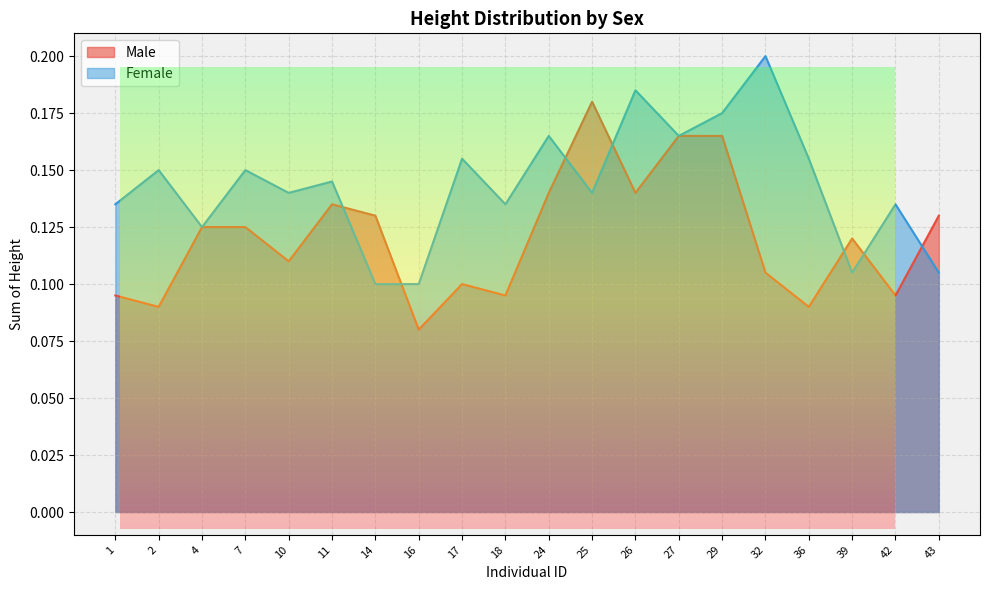

Count the number of categories in the chart.

20